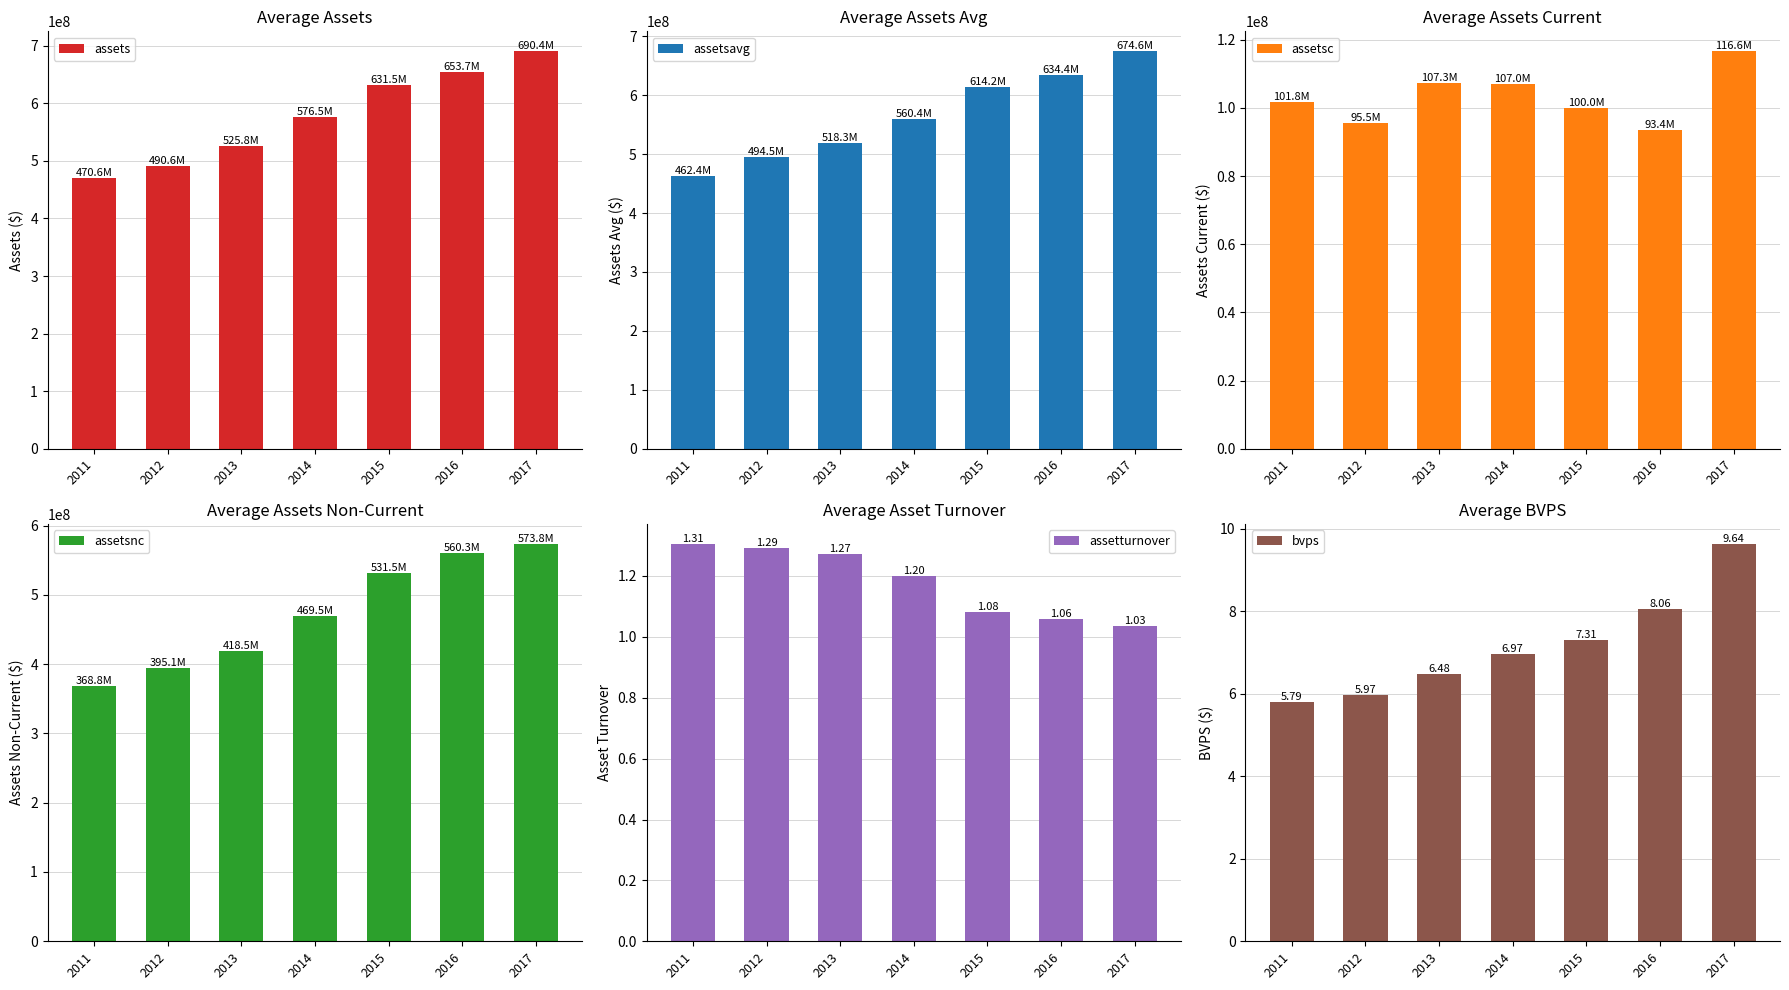

At which label does assetsavg reach its peak?

2017